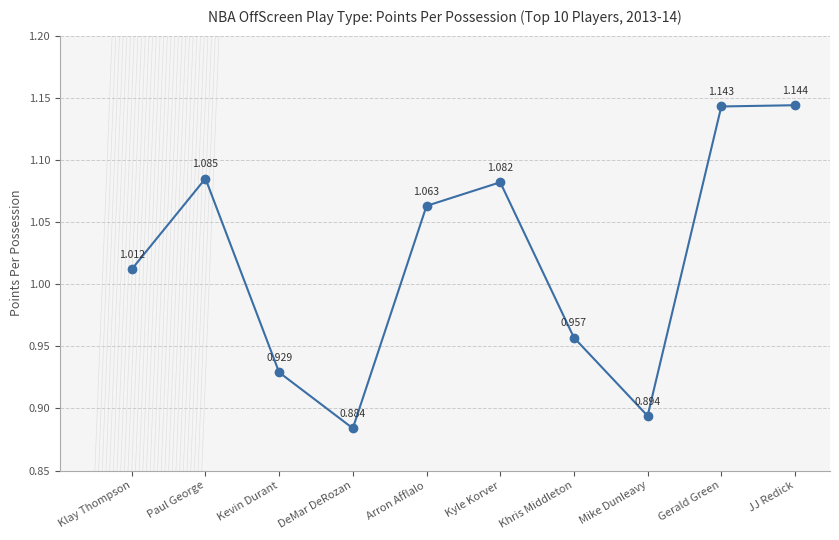

Which category has the highest value across all series?

JJ Redick